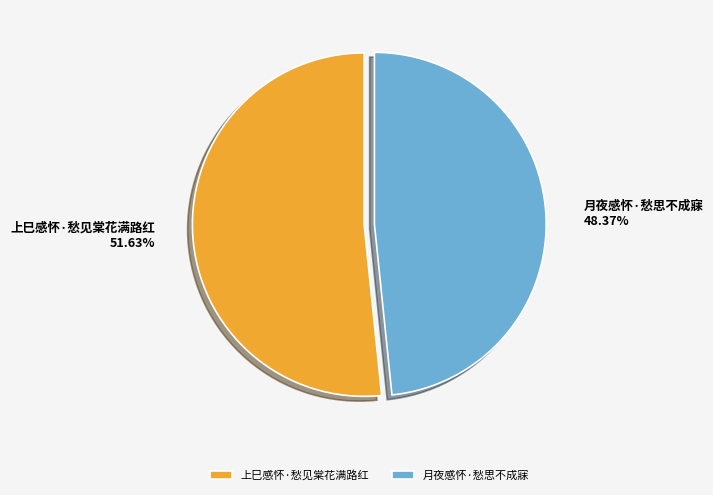

What percentage is the 上巳感怀·愁见棠花满路红 slice, to the nearest percent?

52%